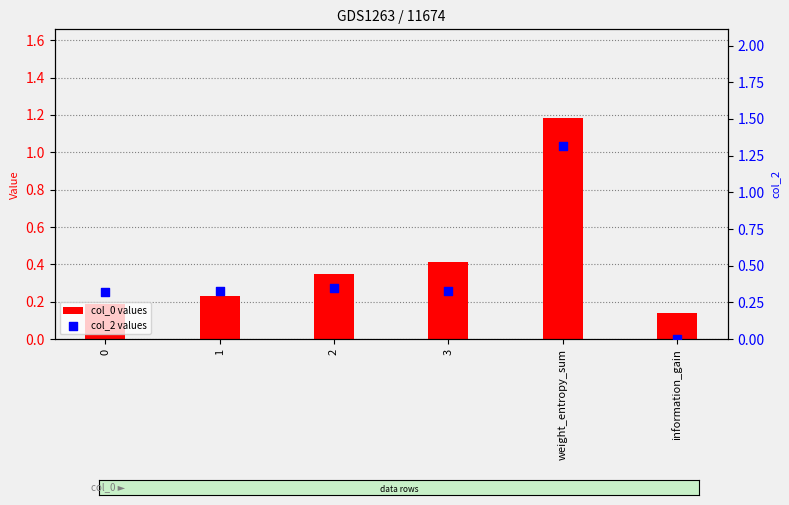

Which series reaches the maximum Y coordinate?

col_2 values